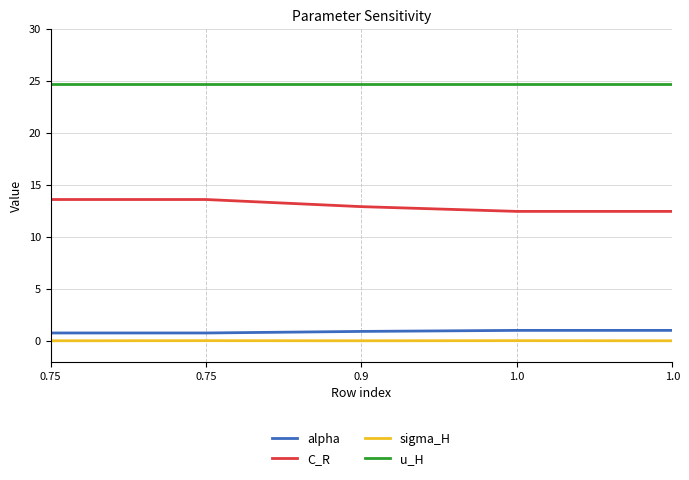

Is this an area chart (filled region under the line)?

No